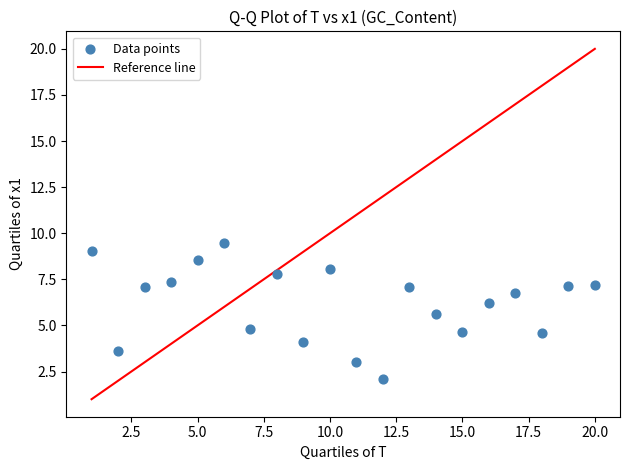

What is the range of X values (max minus min)?

19.0